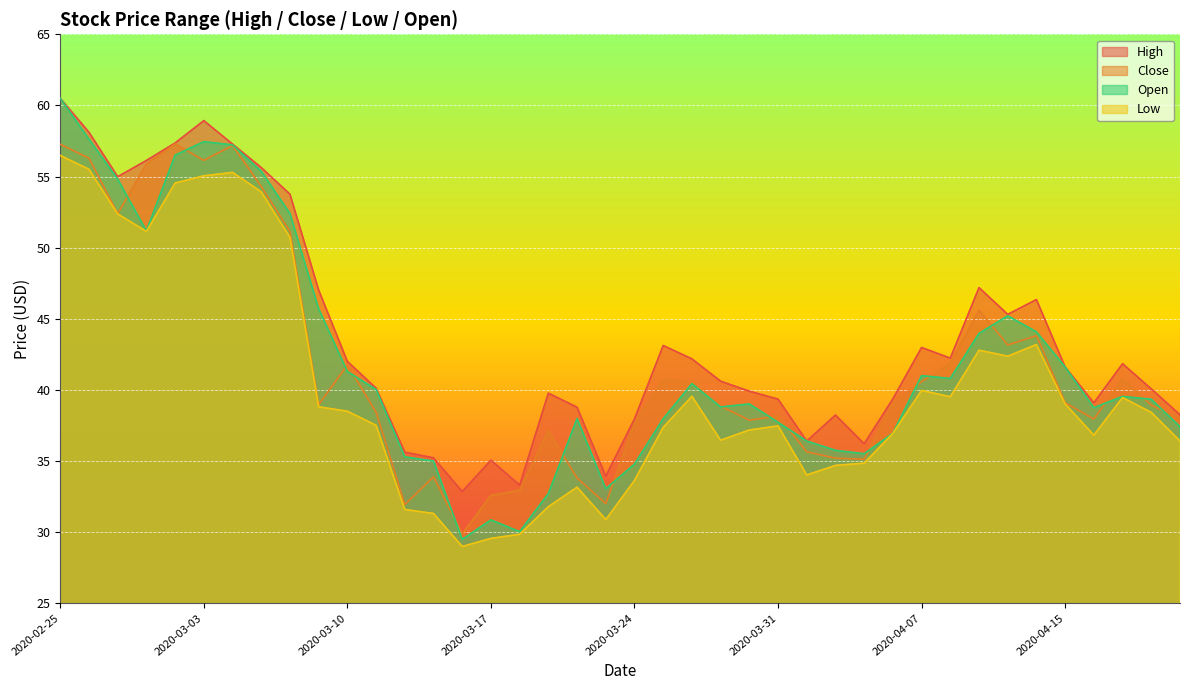

True or false: Low has a value of 18.8 at 2020-03-31.

False